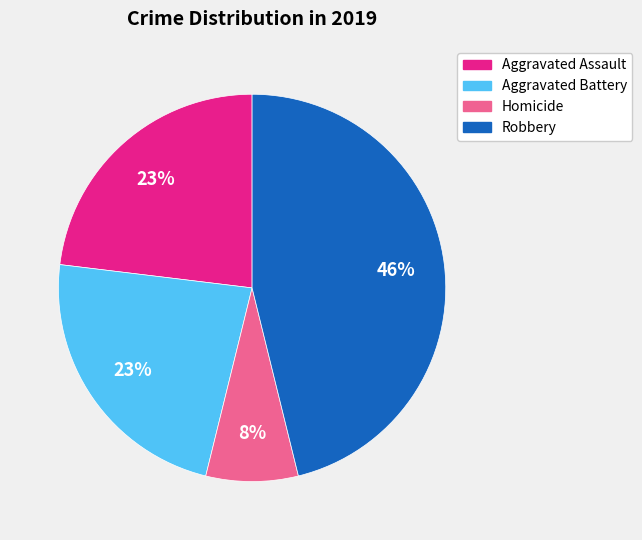

Count the number of slices in the pie.

4